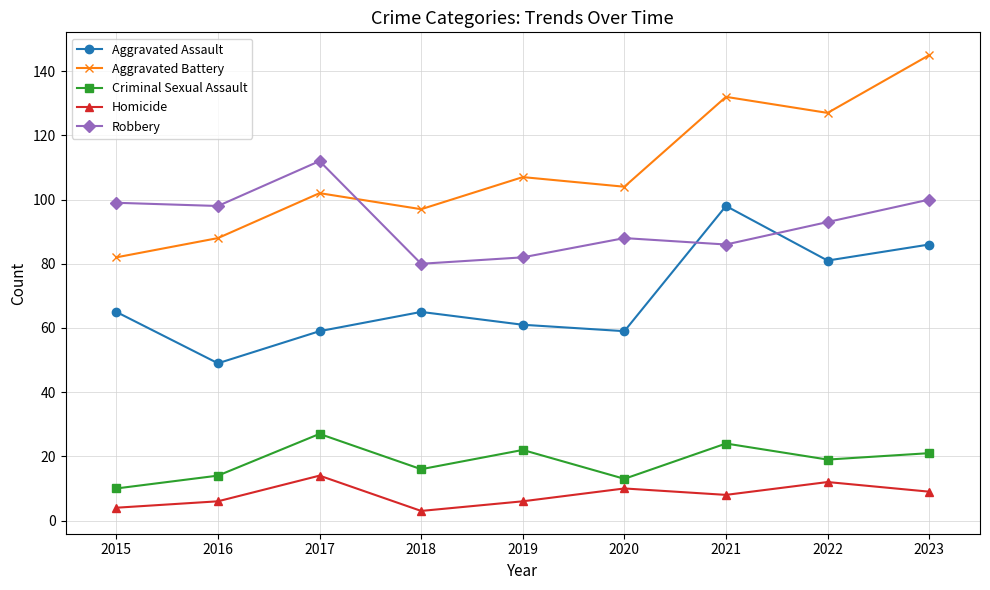

True or false: Aggravated Battery and Aggravated Assault intersect in this chart.

False